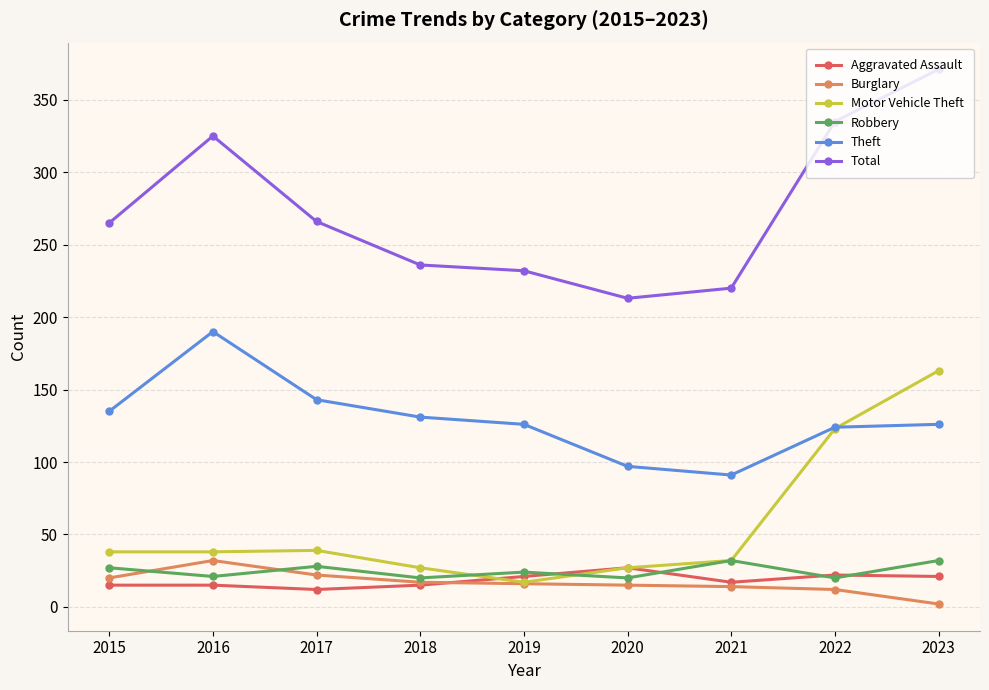

How many lines are shown in the chart?

6